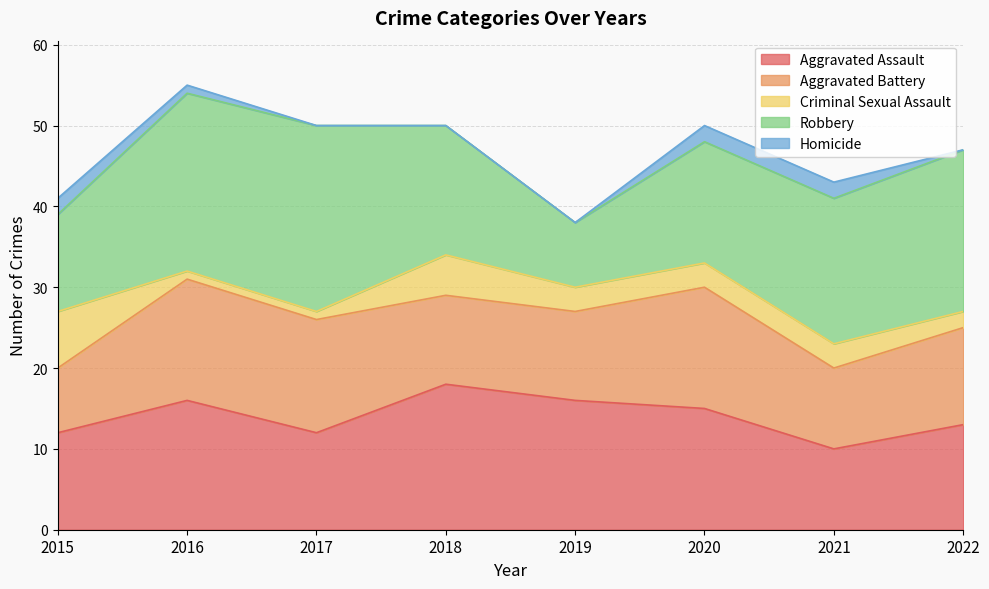

At which label does Aggravated Battery reach its minimum?

2015